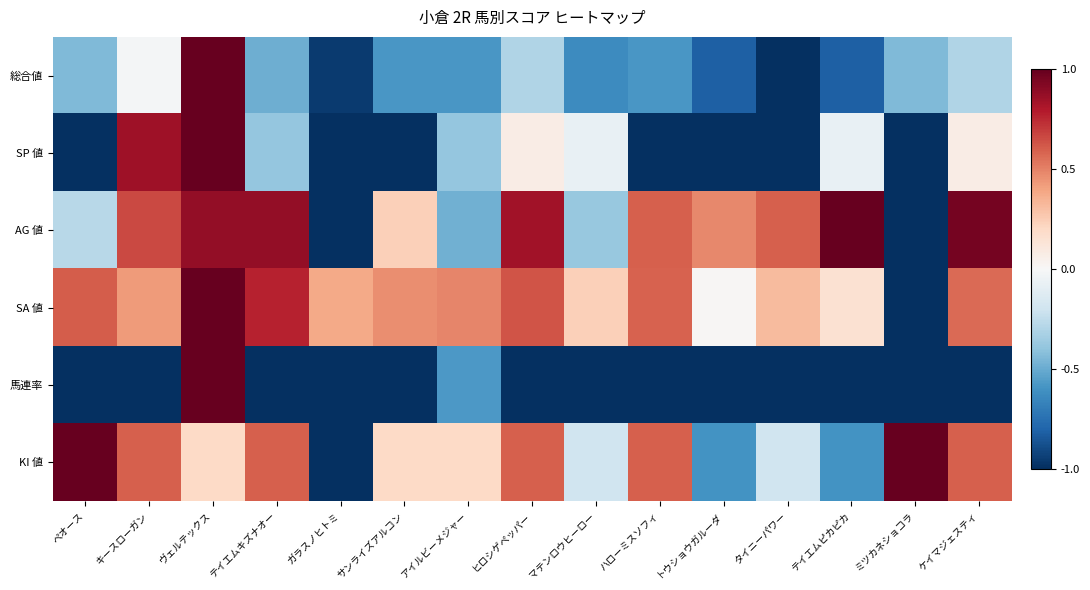

Reading left to right, what are all the values shown in this chart?

総合値: ペオース=-0.4	キースローガン=-0.0	ヴェルテックス=1.0	テイエムキズナオー=-0.5	ガラスノヒトミ=-1.0	サンライズアルコン=-0.6	アイルビーメジャー=-0.6	ヒロシゲペッパー=-0.3	マテンロウヒーロー=-0.6	ハローミスソフィ=-0.6	トウショウガルーダ=-0.8	タイニーパワー=-1.0	テイエムピカピカ=-0.8	ミツカネショコラ=-0.4	ケイマジェスティ=-0.3
SP 値: ペオース=-1.0	キースローガン=0.8	ヴェルテックス=1.0	テイエムキズナオー=-0.4	ガラスノヒトミ=-1.0	サンライズアルコン=-1.0	アイルビーメジャー=-0.4	ヒロシゲペッパー=0.1	マテンロウヒーロー=-0.1	ハローミスソフィ=-1.0	トウショウガルーダ=-1.0	タイニーパワー=-1.0	テイエムピカピカ=-0.1	ミツカネショコラ=-1.0	ケイマジェスティ=0.1
AG 値: ペオース=-0.3	キースローガン=0.7	ヴェルテックス=0.9	テイエムキズナオー=0.9	ガラスノヒトミ=-1.0	サンライズアルコン=0.2	アイルビーメジャー=-0.5	ヒロシゲペッパー=0.8	マテンロウヒーロー=-0.4	ハローミスソフィ=0.6	トウショウガルーダ=0.5	タイニーパワー=0.6	テイエムピカピカ=1.0	ミツカネショコラ=-1.0	ケイマジェスティ=1.0
SA 値: ペオース=0.6	キースローガン=0.4	ヴェルテックス=1.0	テイエムキズナオー=0.8	ガラスノヒトミ=0.4	サンライズアルコン=0.5	アイルビーメジャー=0.5	ヒロシゲペッパー=0.6	マテンロウヒーロー=0.2	ハローミスソフィ=0.6	トウショウガルーダ=0.0	タイニーパワー=0.3	テイエムピカピカ=0.2	ミツカネショコラ=-1.0	ケイマジェスティ=0.6
馬連率: ペオース=-1.0	キースローガン=-1.0	ヴェルテックス=1.0	テイエムキズナオー=-1.0	ガラスノヒトミ=-1.0	サンライズアルコン=-1.0	アイルビーメジャー=-0.6	ヒロシゲペッパー=-1.0	マテンロウヒーロー=-1.0	ハローミスソフィ=-1.0	トウショウガルーダ=-1.0	タイニーパワー=-1.0	テイエムピカピカ=-1.0	ミツカネショコラ=-1.0	ケイマジェスティ=-1.0
KI 値: ペオース=1.0	キースローガン=0.6	ヴェルテックス=0.2	テイエムキズナオー=0.6	ガラスノヒトミ=-1.0	サンライズアルコン=0.2	アイルビーメジャー=0.2	ヒロシゲペッパー=0.6	マテンロウヒーロー=-0.2	ハローミスソフィ=0.6	トウショウガルーダ=-0.6	タイニーパワー=-0.2	テイエムピカピカ=-0.6	ミツカネショコラ=1.0	ケイマジェスティ=0.6